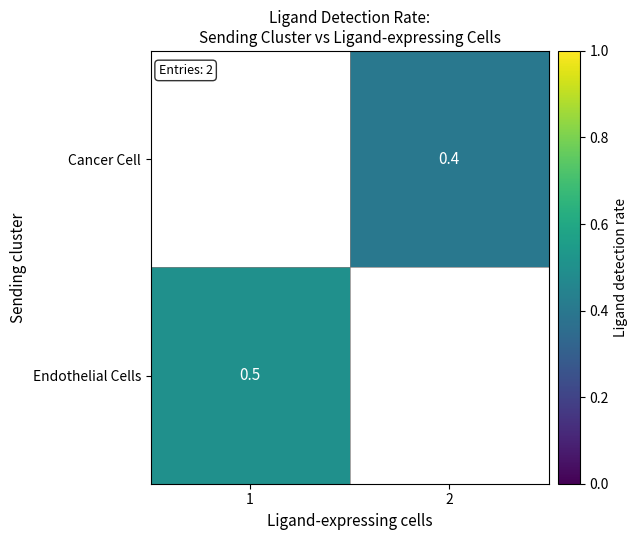

The value of Cancer Cell at 2 is 0.4. True or false?

True